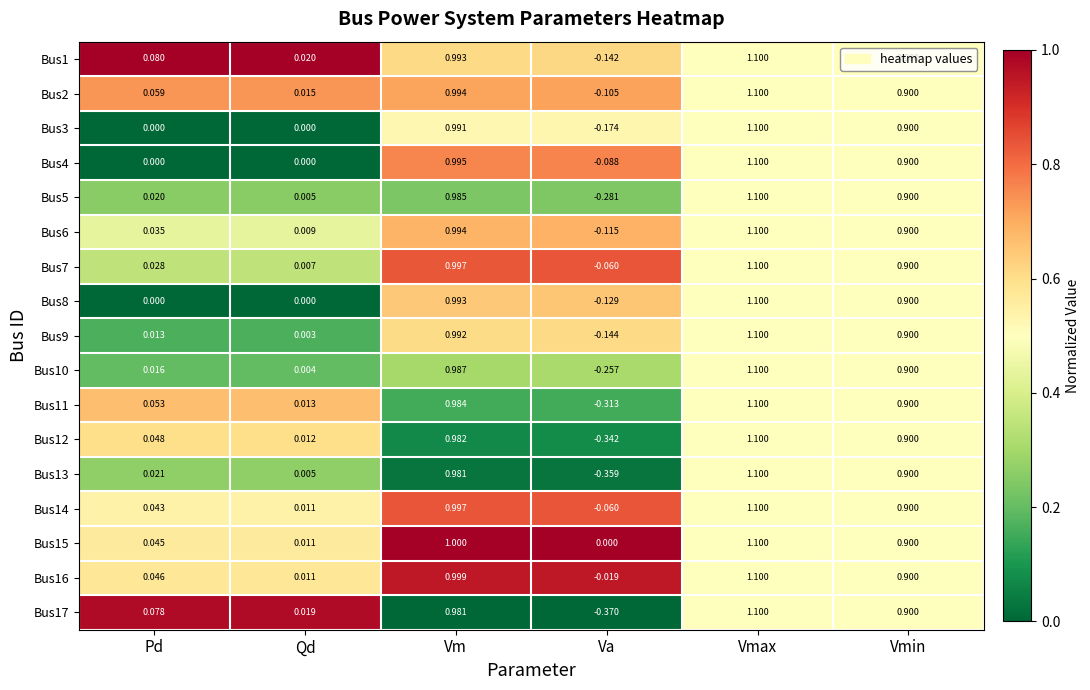

At which category is the sum across all series the highest?

Vmax